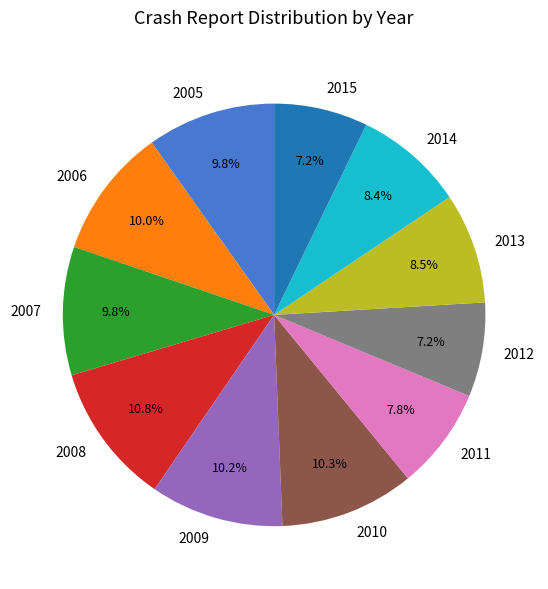

Between 2010 and 2011, which is larger?

2010